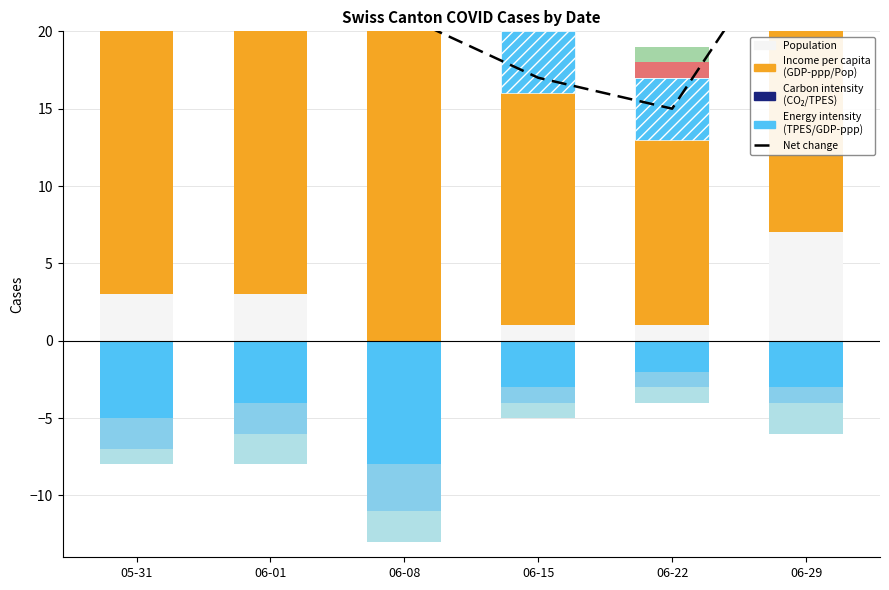

What is the label of the 4th bar from the left?

06-15